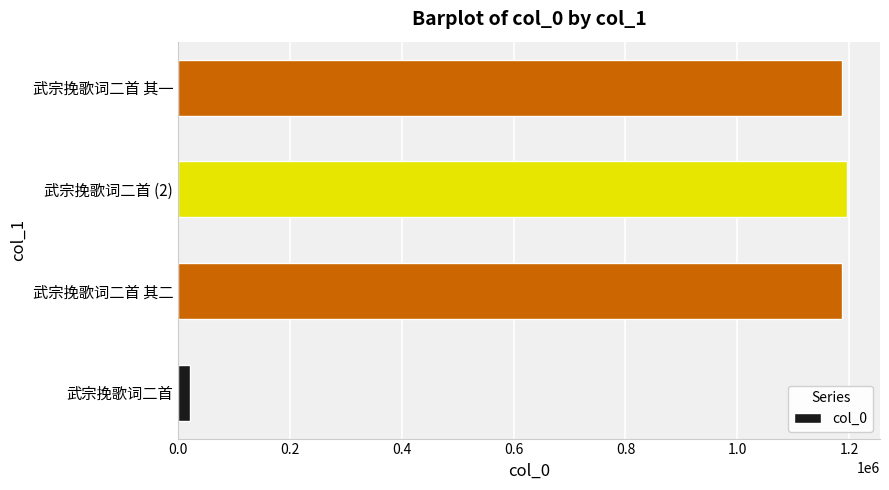

What is the minimum value shown in the chart?

22080